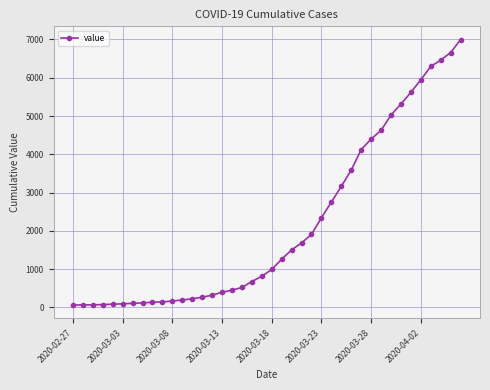

How many lines are shown in the chart?

1